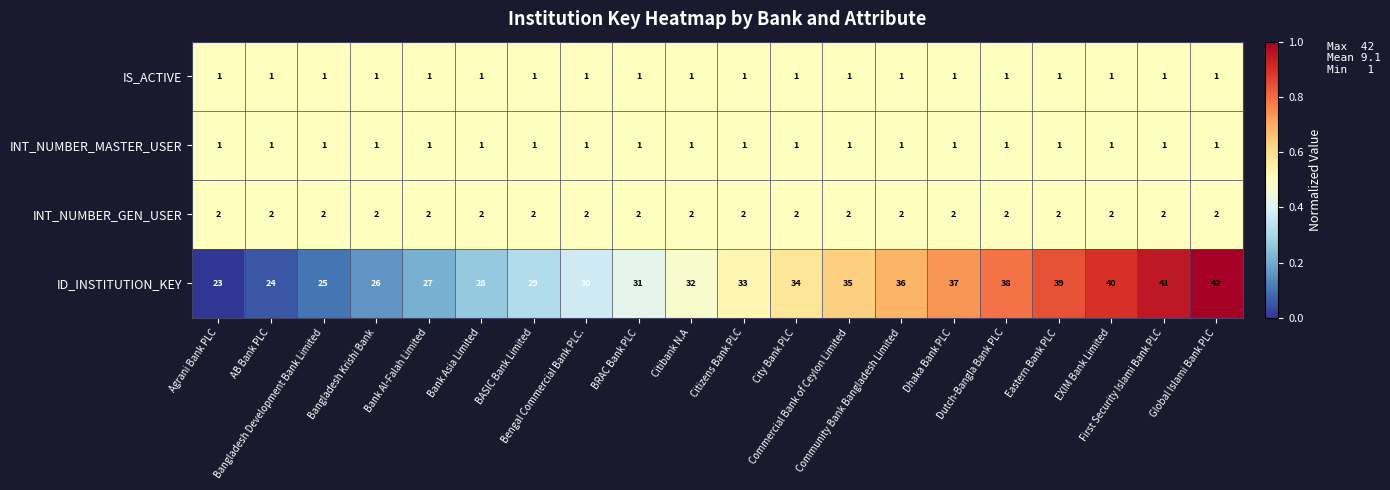

At how many categories does at least one series exceed 14?

20